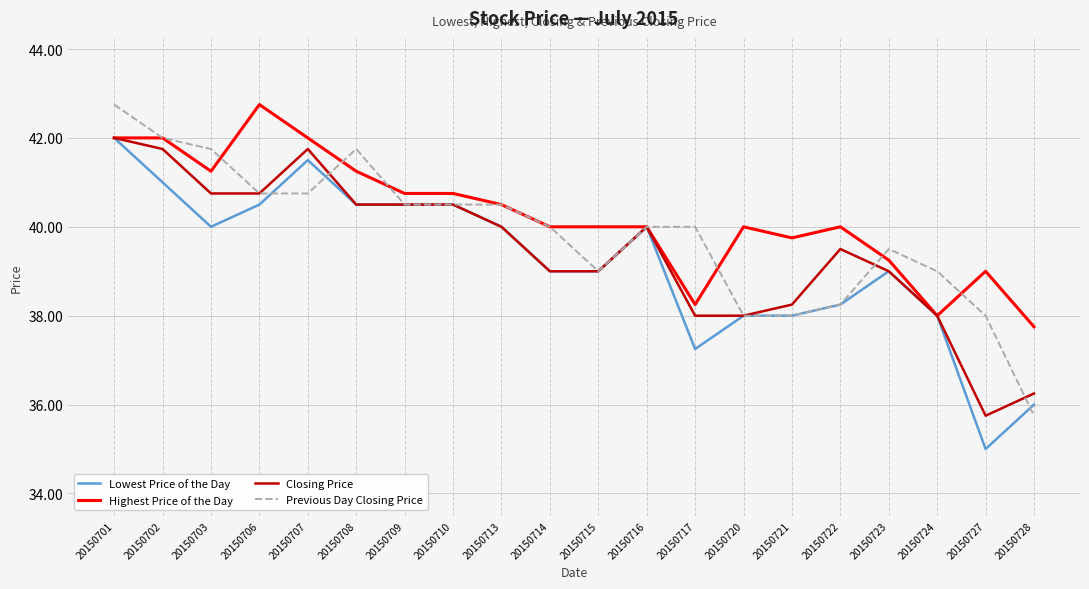

The Highest Price of the Day series shows 15.5 at 20150703. True or false?

False